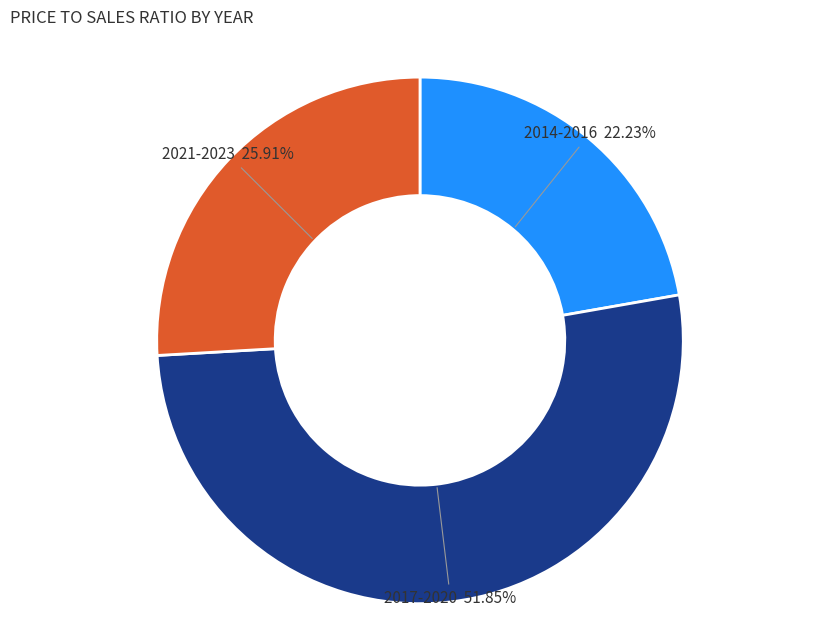

Is there a majority slice in this chart?

Yes